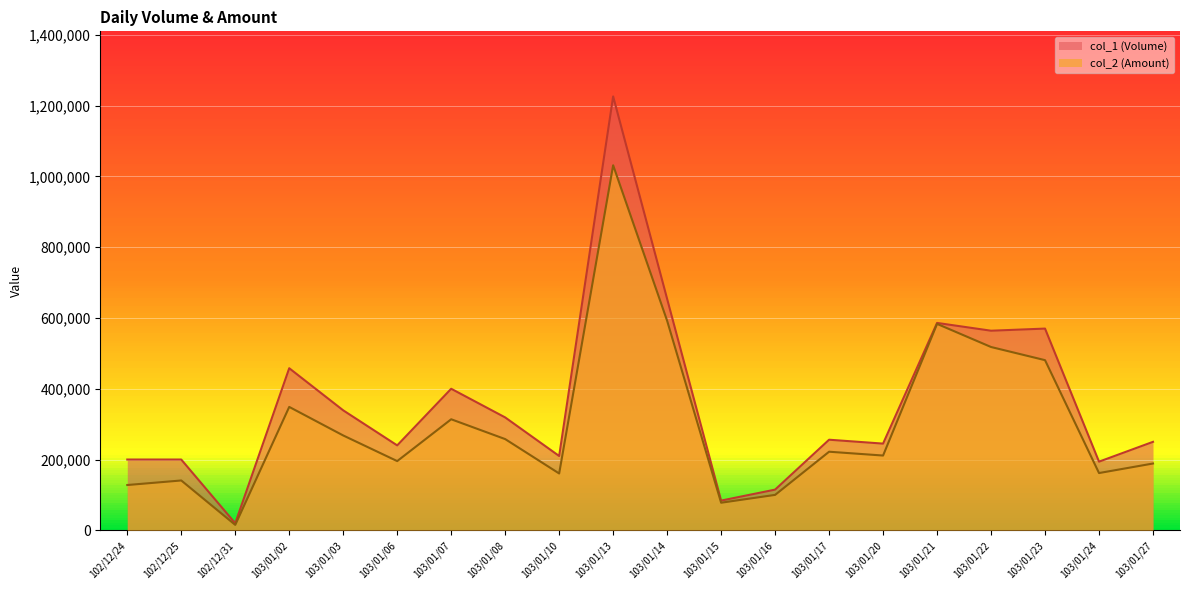

What is the difference between the second highest and second lowest values in the col_2 (Amount) series?

514080